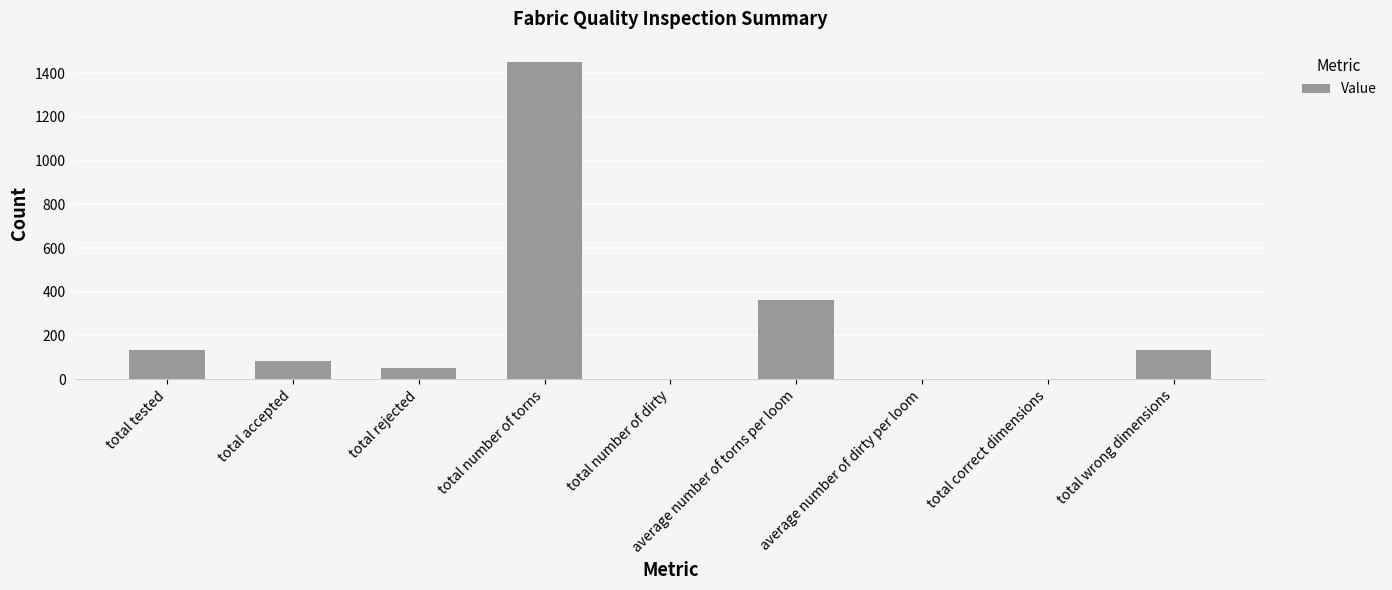

Which has a higher value, total correct dimensions or total accepted?

total accepted